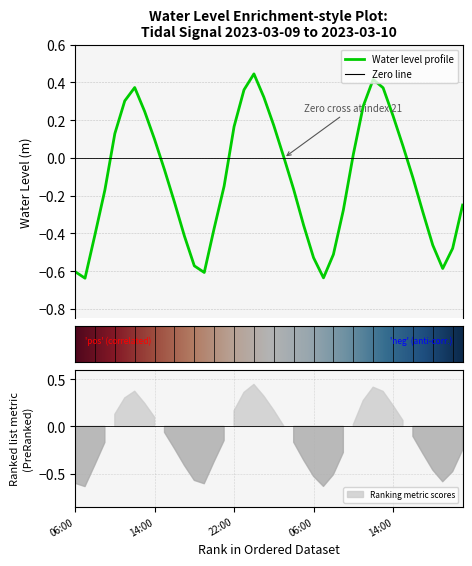

Is this an area chart (filled region under the line)?

No